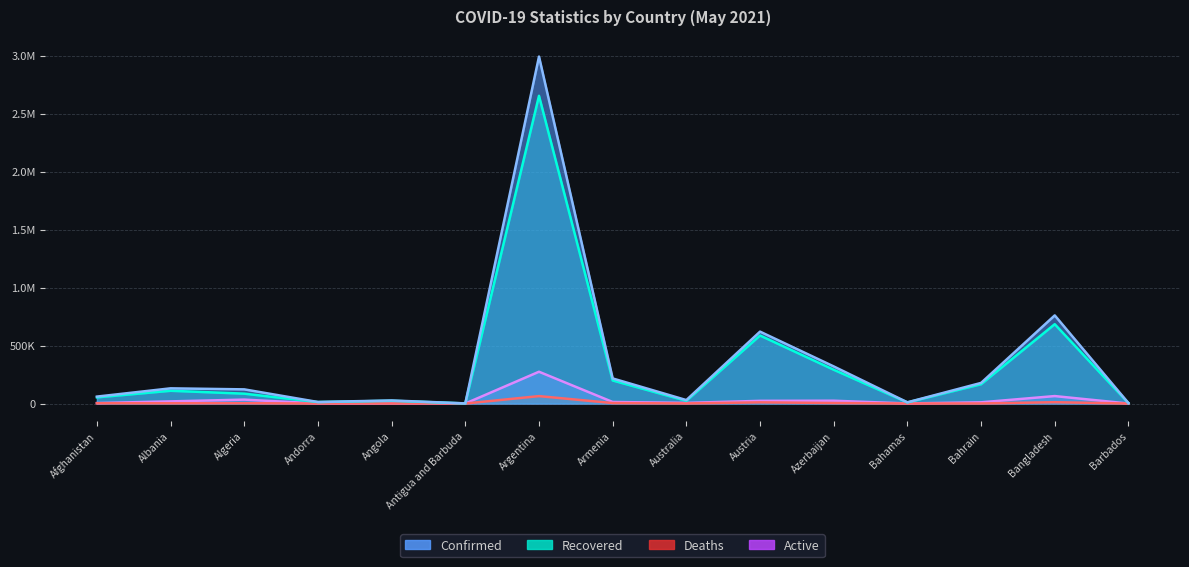

What position from the left is Armenia?

8